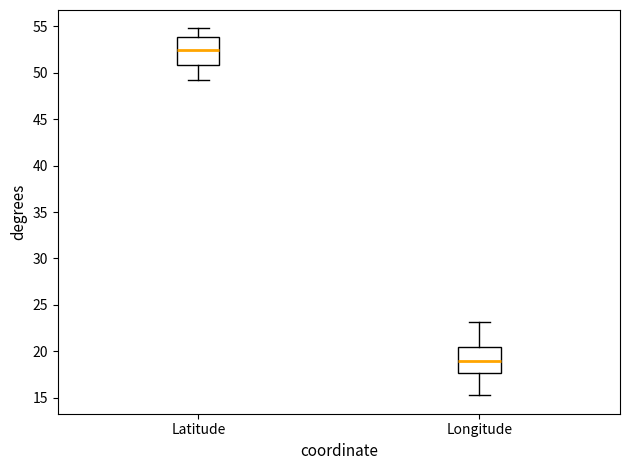

Which box has the highest median line?

Latitude